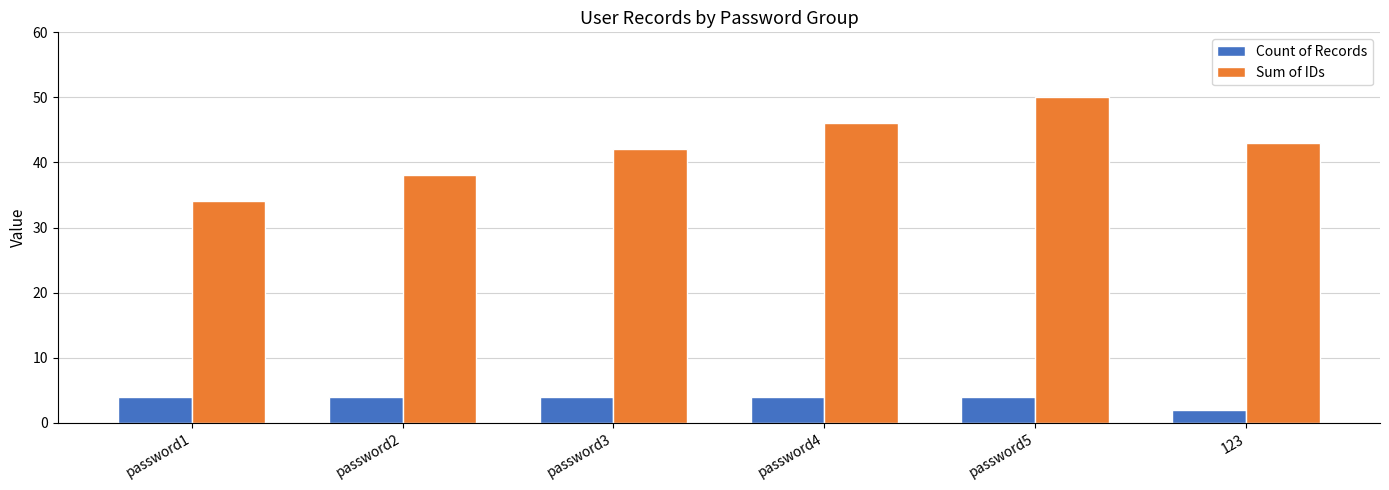

What is the lowest value of the Count of Records series?

2